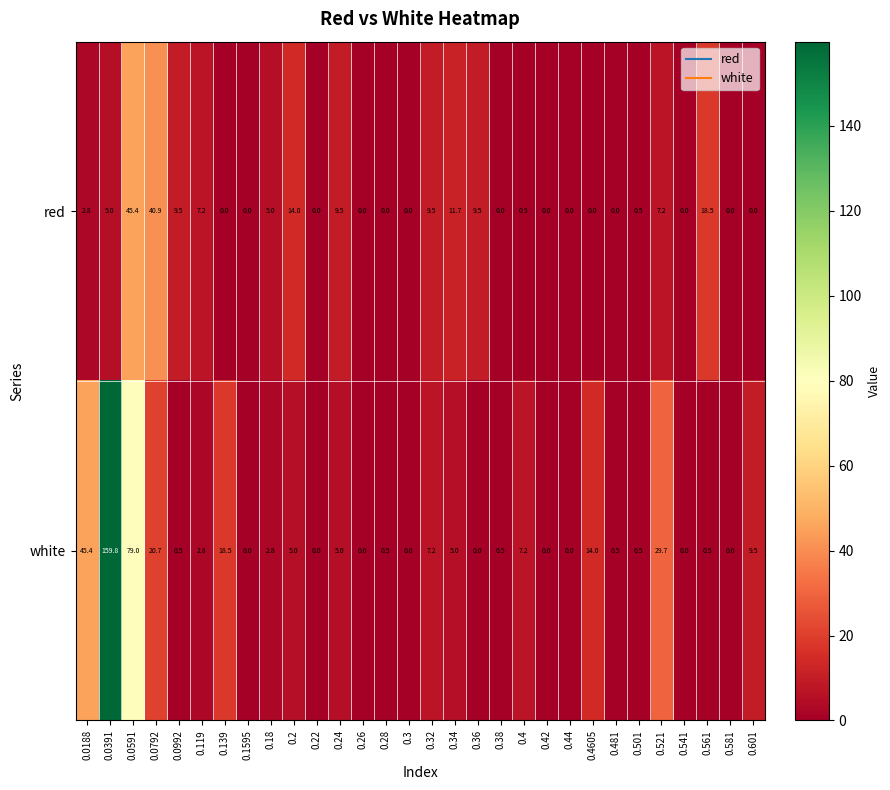

At how many categories does at least one series exceed 73?

2